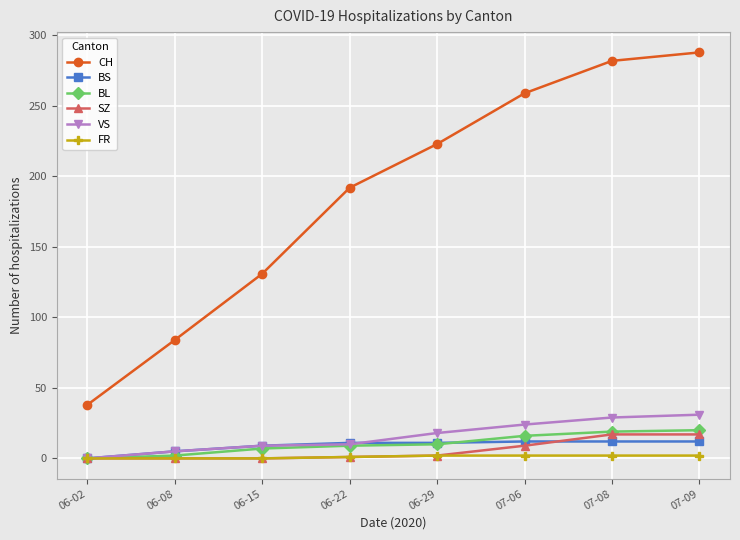

What is the difference between the FR values at 07-08 and 06-08?

2